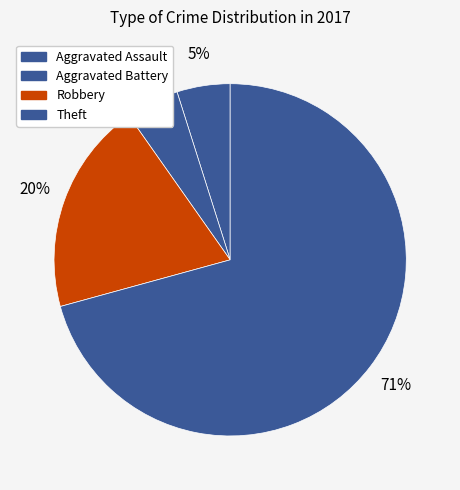

How many segments does this pie chart have?

4